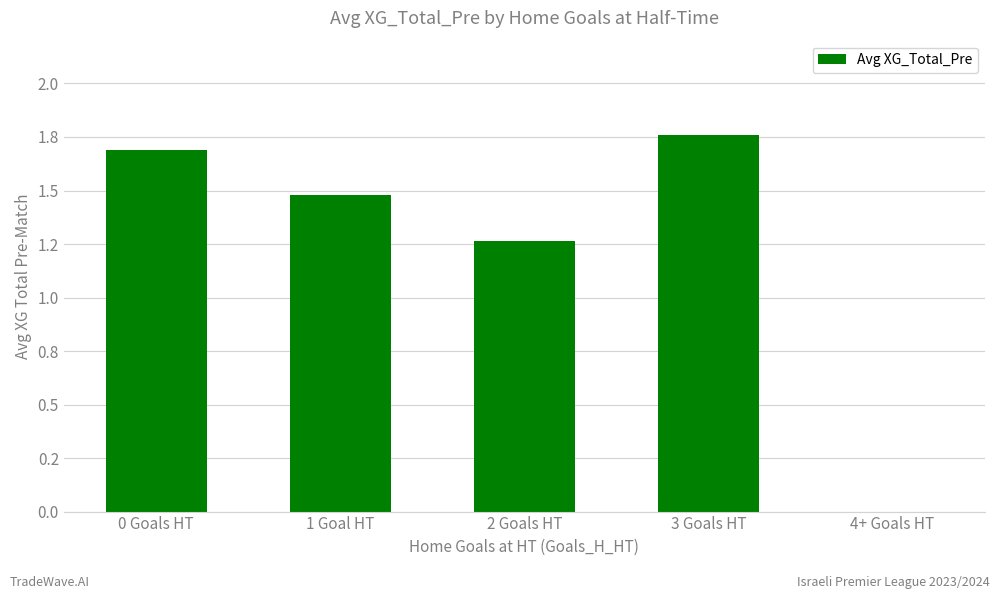

What is the value of the 3rd bar from the left?

1.3